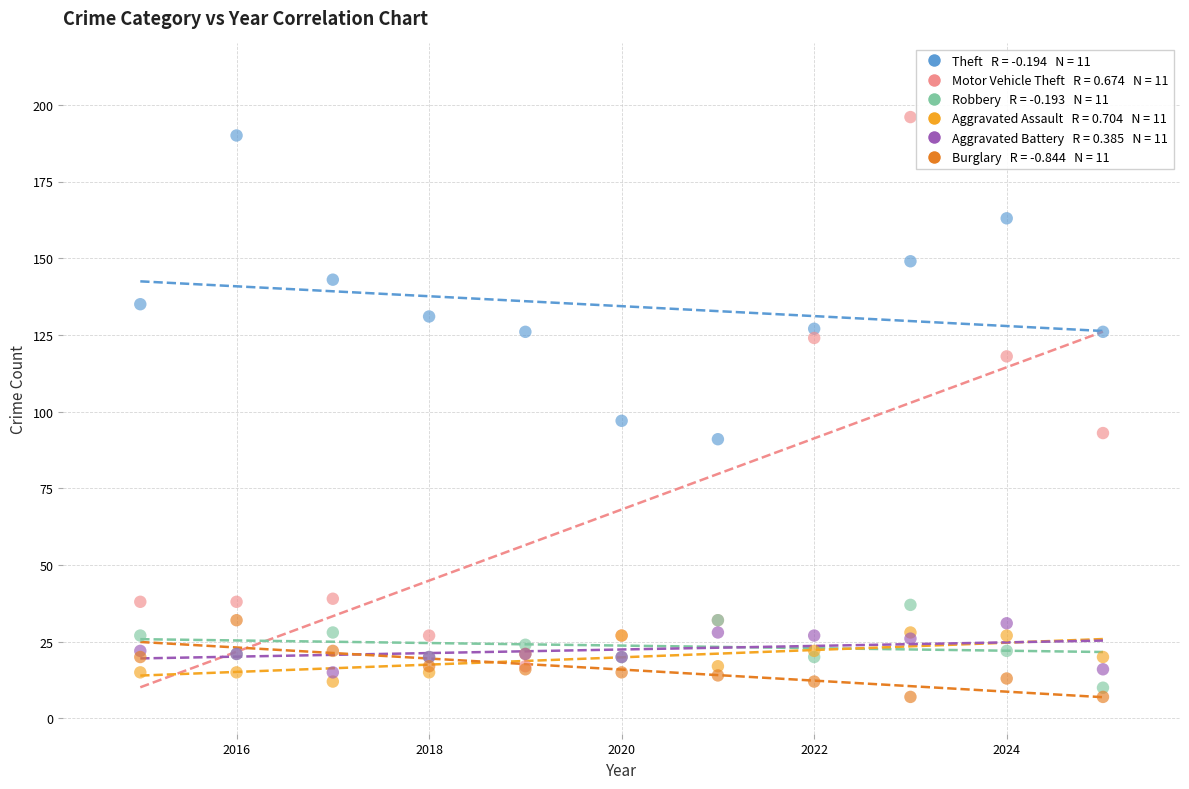

Across all series, what Y value is closest to 101?

97